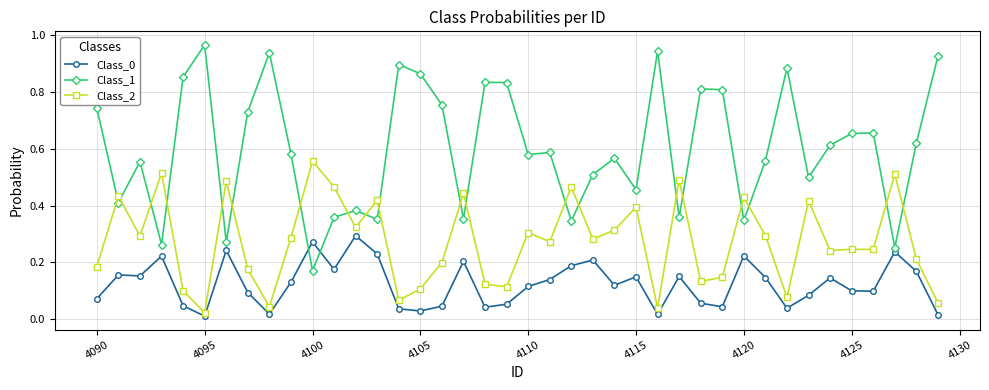

At how many categories does at least one series exceed 0?

40